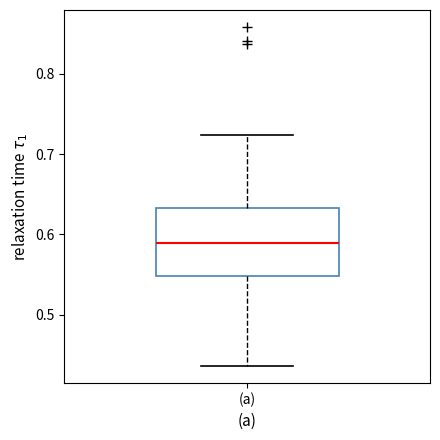

Where does the median line of the box for (a) sit on the y-axis? The values are not printed on the chart, so give them approximately, as read against the axis.

0.59